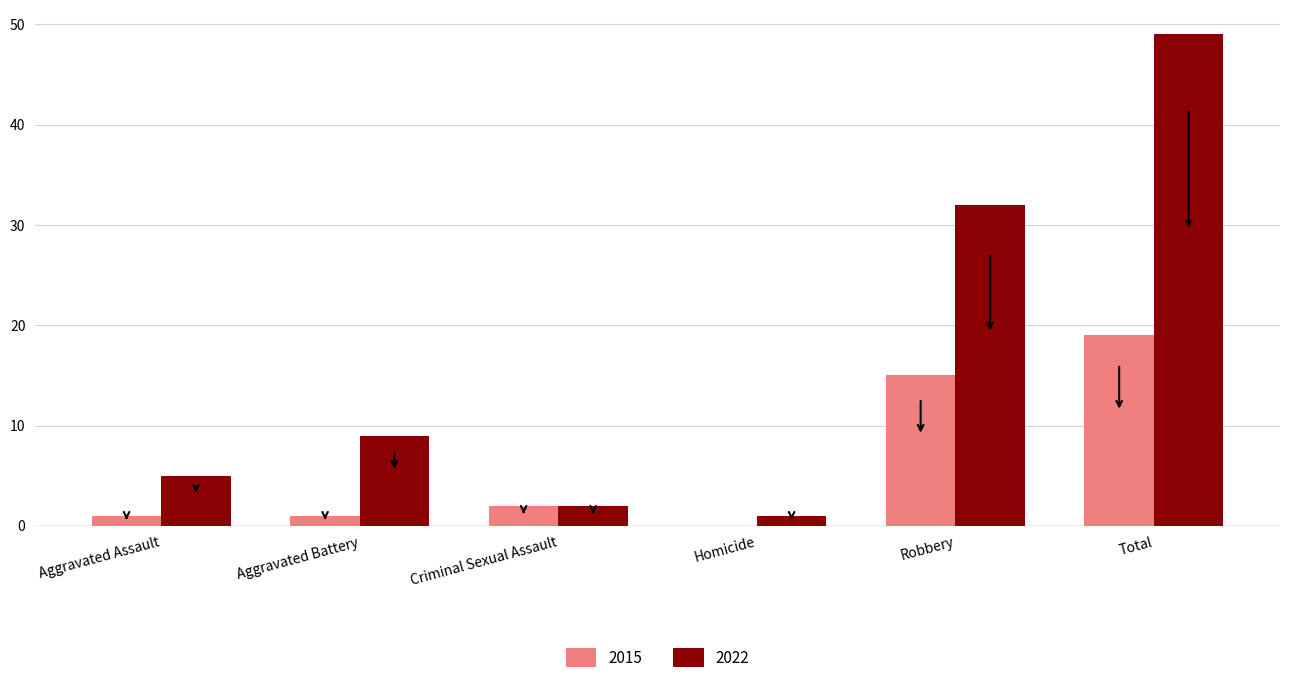

Reading left to right, list all the values displayed in this chart.

2015: 1	1	2	0	15	19
2022: 5	9	2	1	32	49